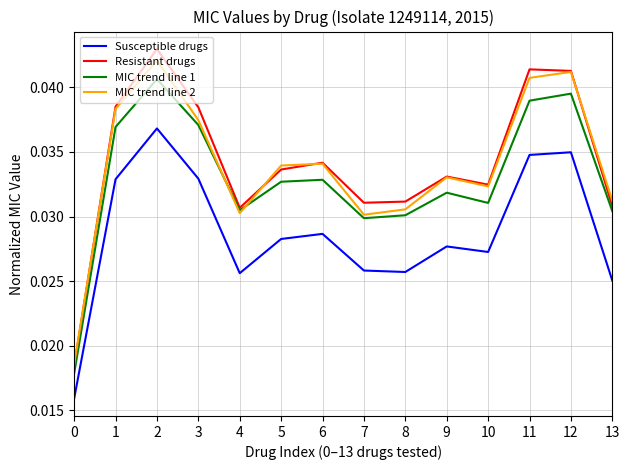

What is the sum of all MIC trend line 1 values?

0.5